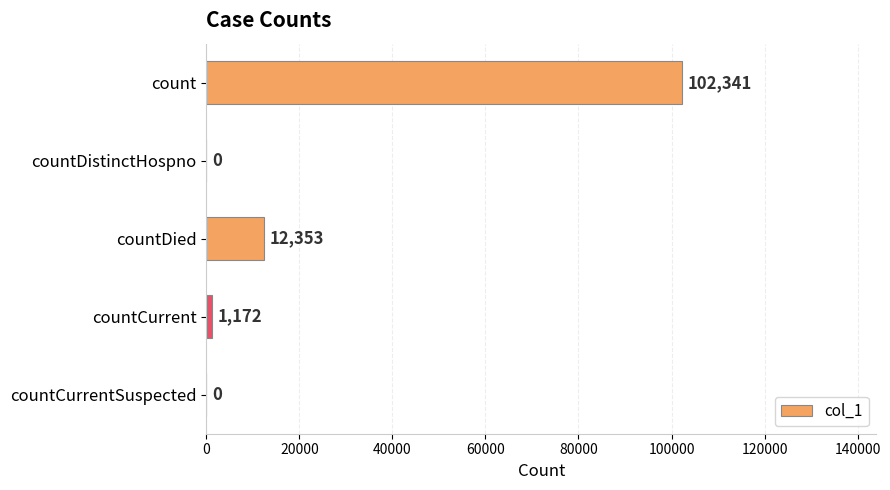

Where is the data nearest to the value 51170?

countDied